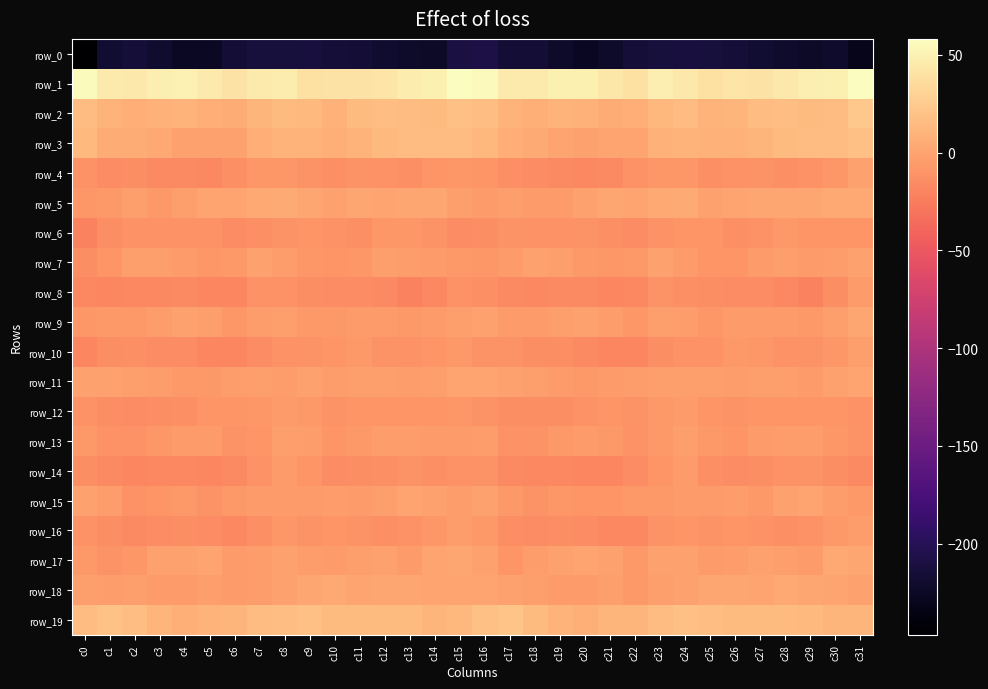

What is the greatest value displayed?

58.2